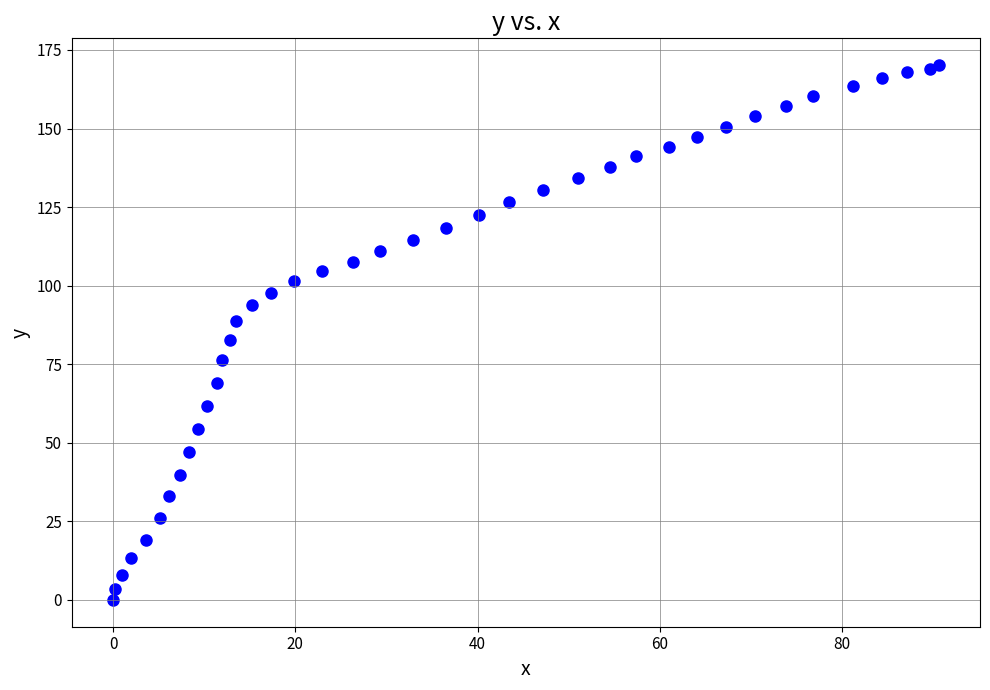

What is the range of Y values (max minus min)?

170.2